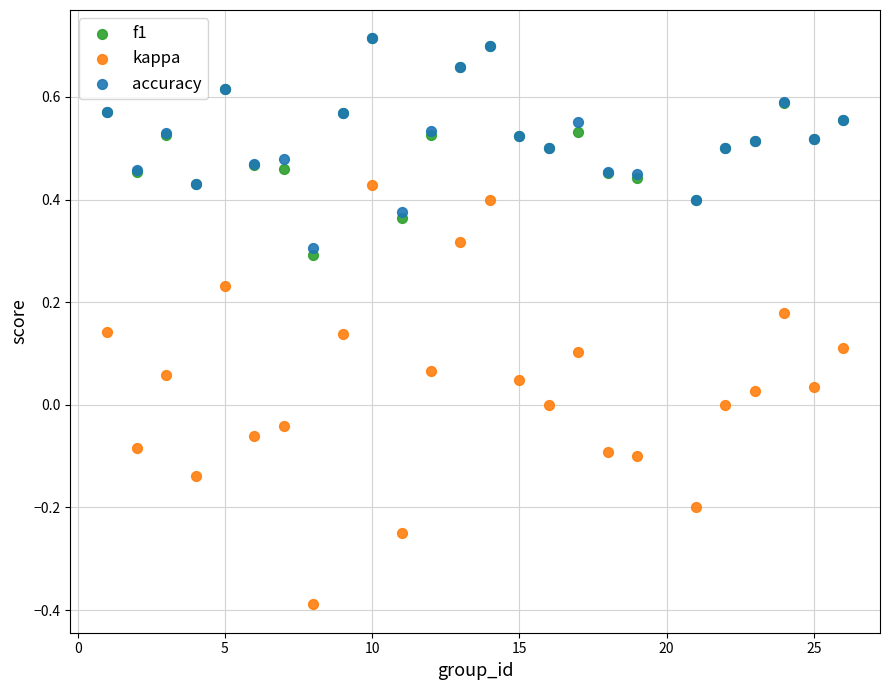

What are all the series names shown in the legend?

f1, kappa, accuracy